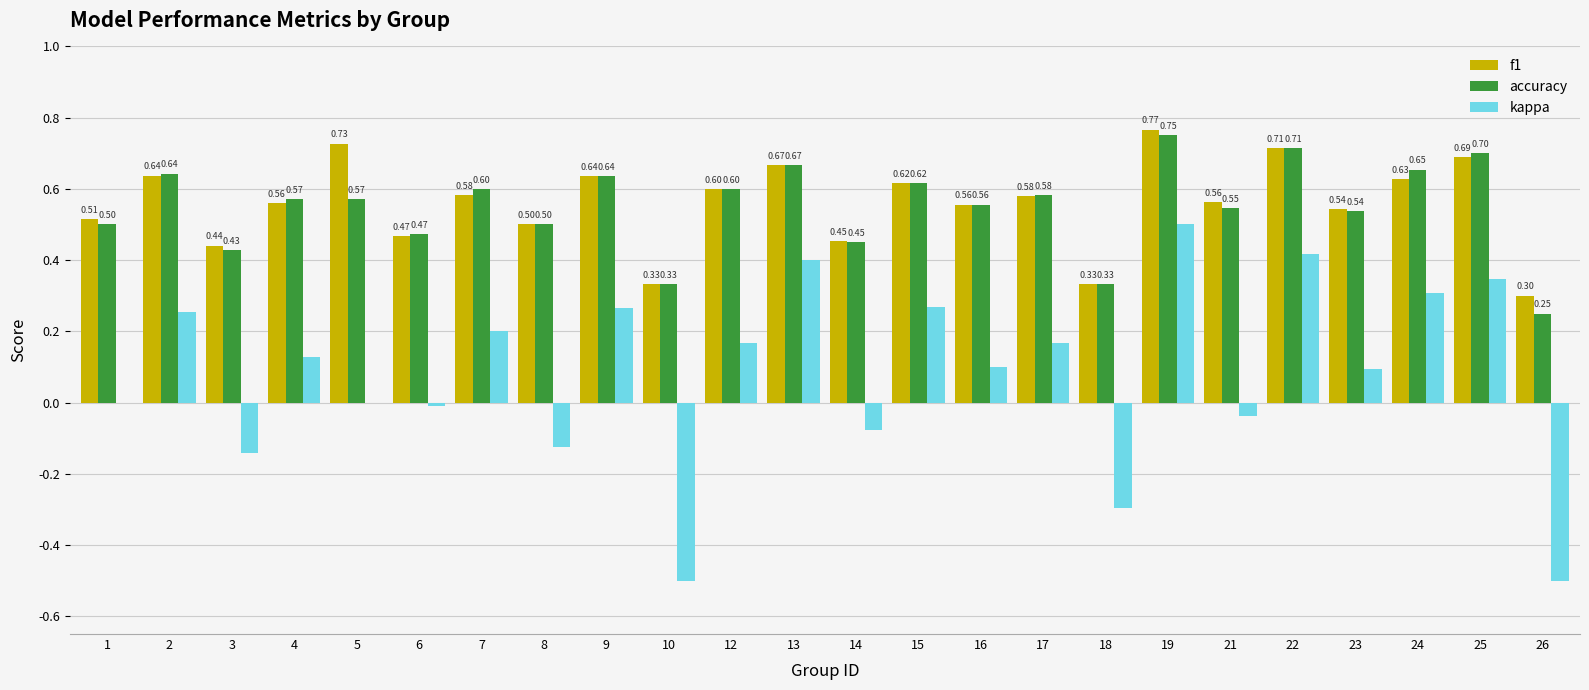

What is the sum of all accuracy values?

13.2